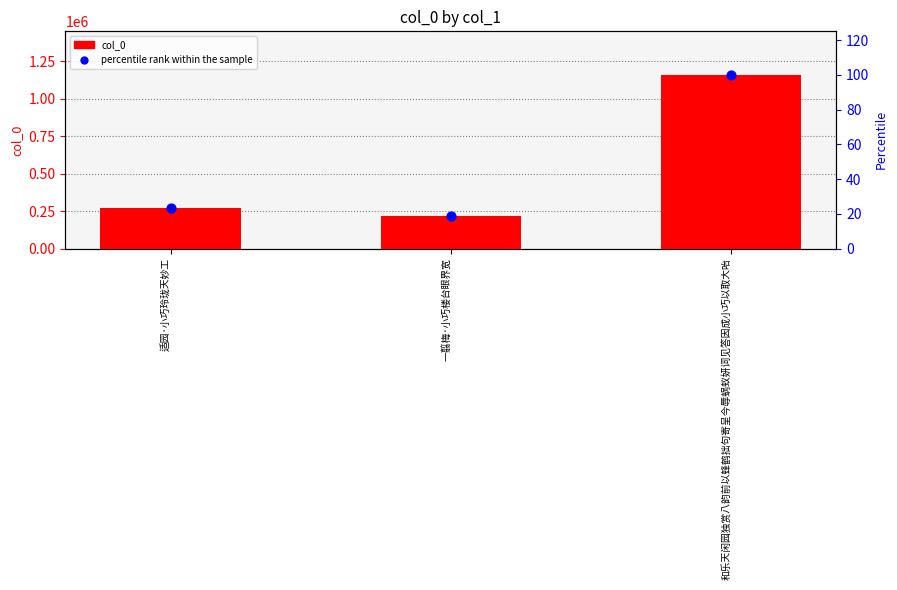

Which series reaches the maximum Y coordinate?

col_0